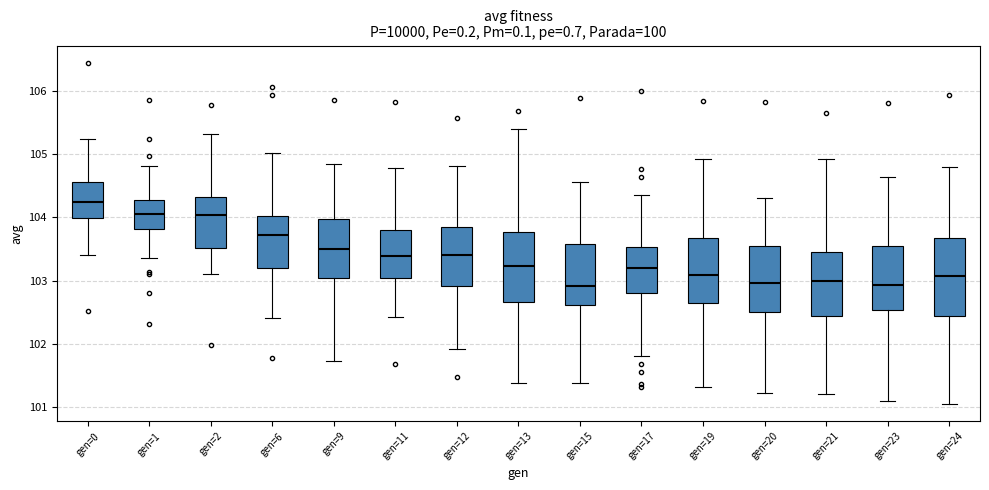

Which box's median line is the highest?

gen=0